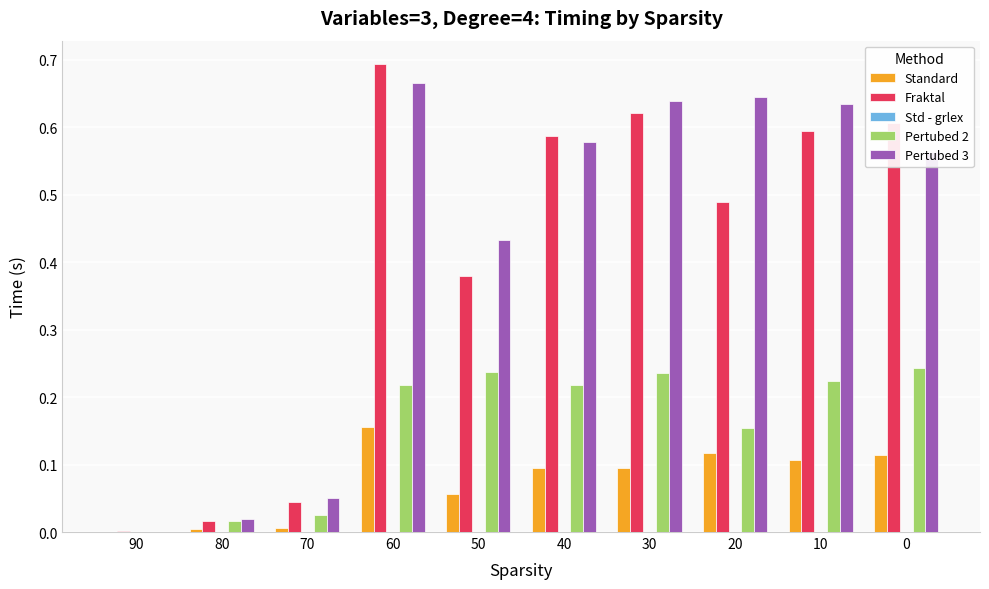

At which category is the sum across all series the highest?

60